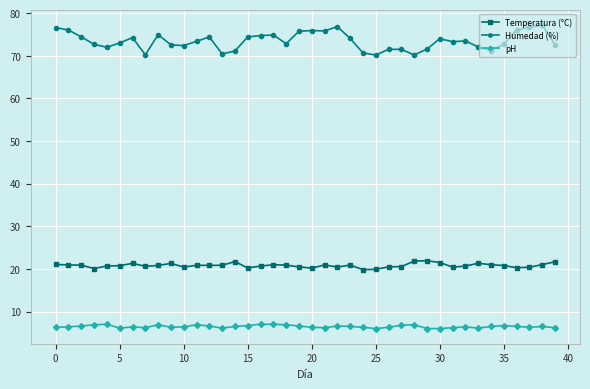

What is the sum of all pH values?

259.1